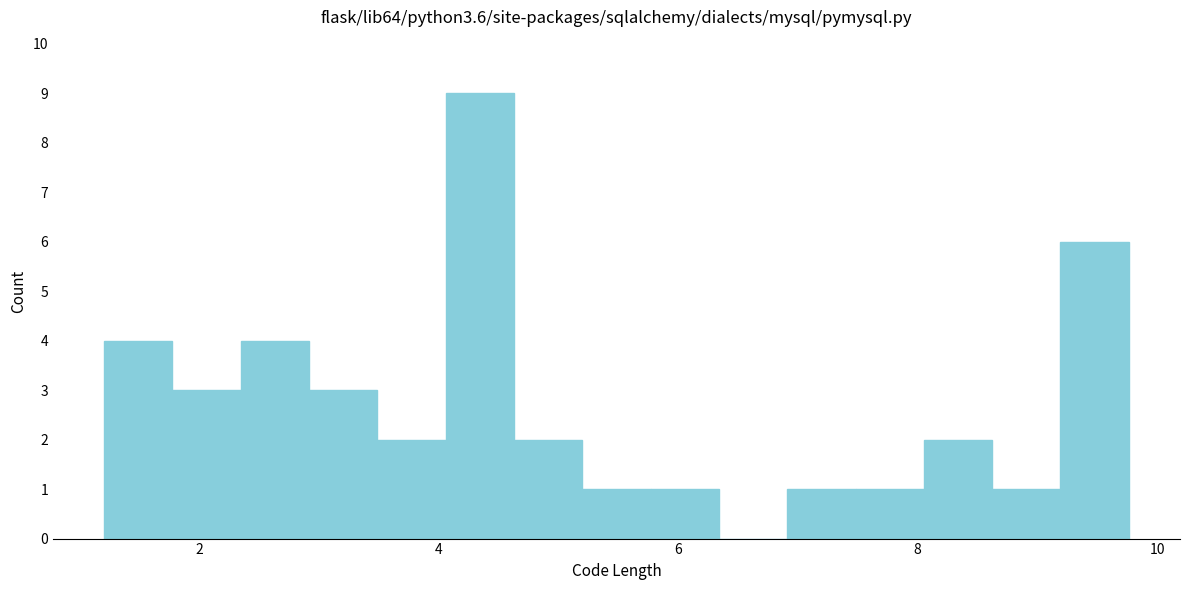

Read against the x-axis, roughly where is the centre of the tallest bar?

4.4